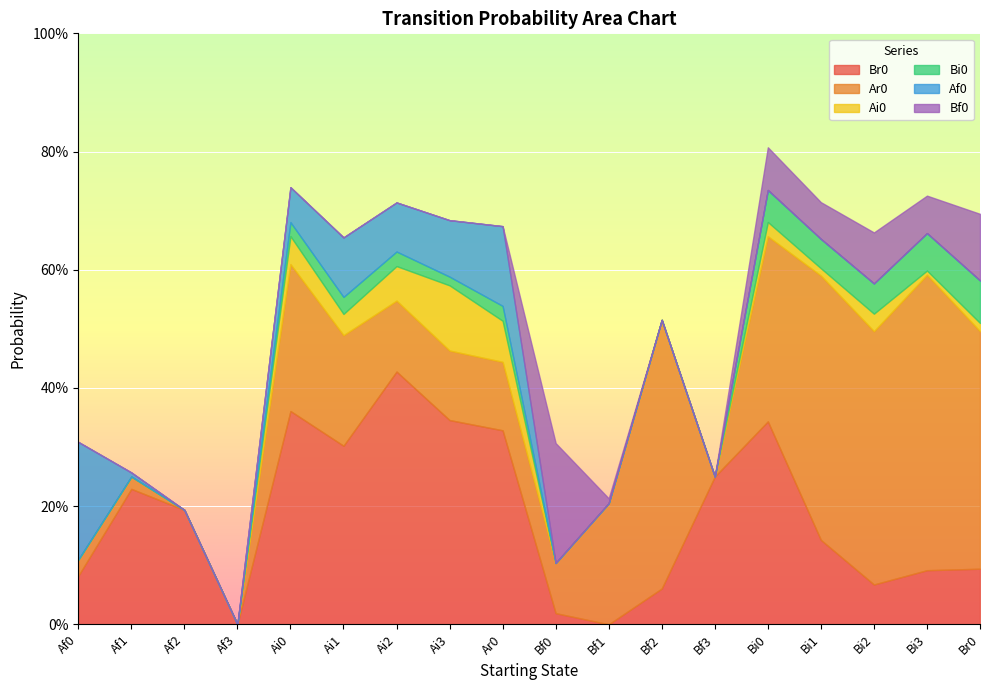

Rank the series by their maximum value, from lowest to highest.

Bi0, Ai0, Af0, Bf0, Br0, Ar0